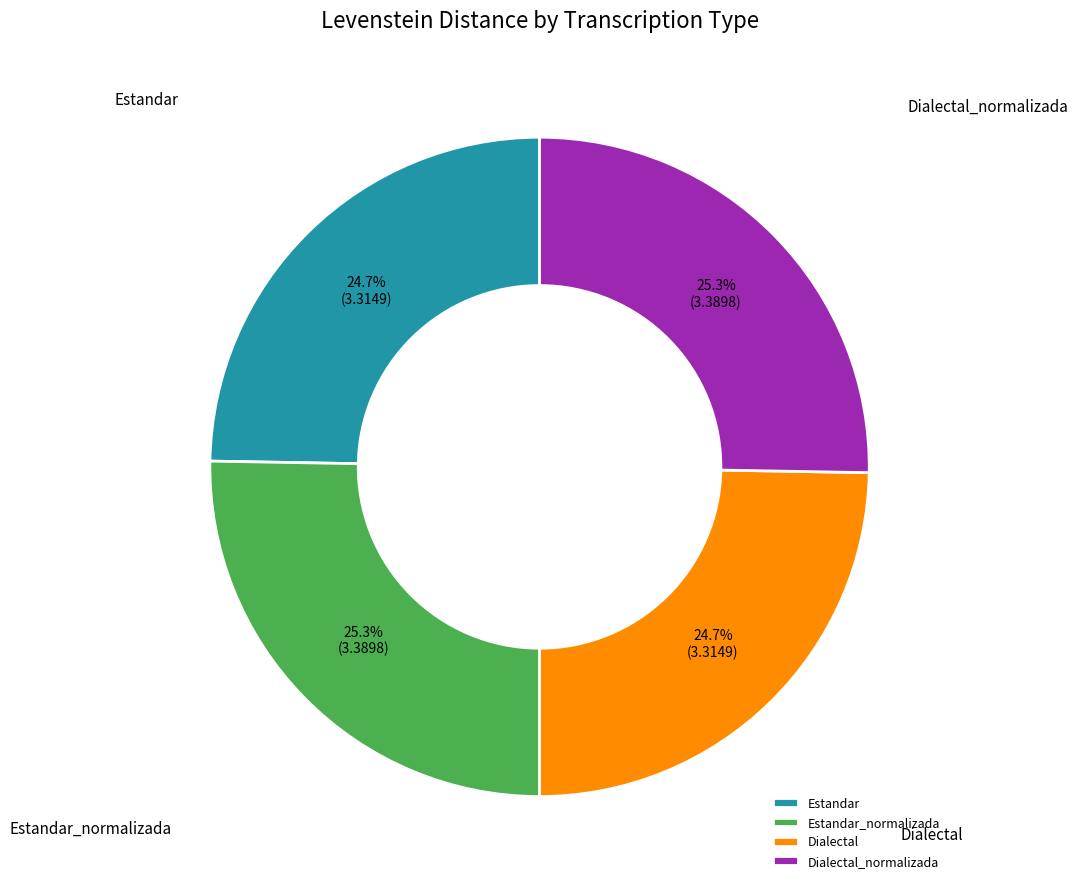

True or false: Estandar accounts for 11% of the total.

False